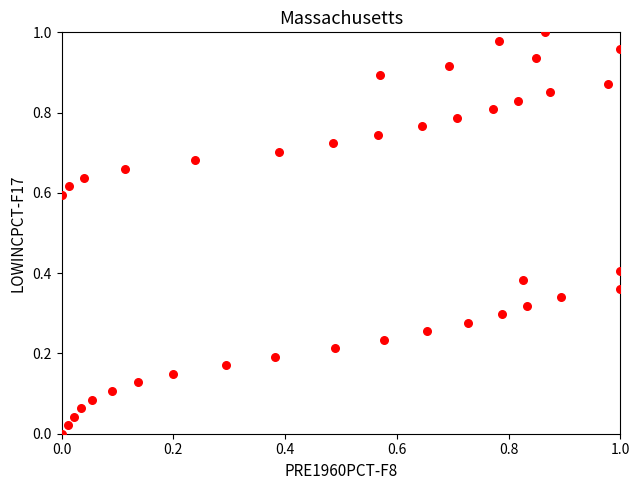

How many data points are displayed?

40